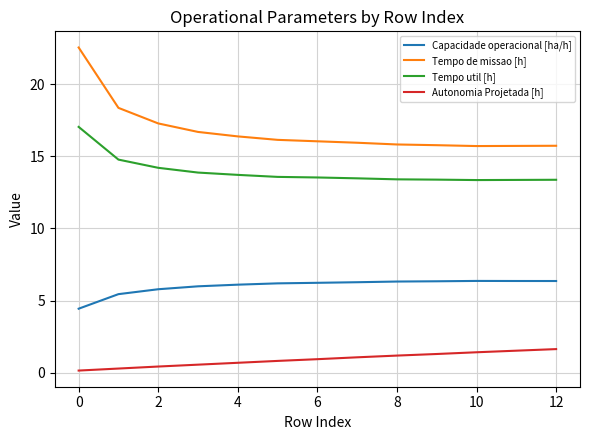

Which series has the widest spread of values?

Tempo de missao [h]